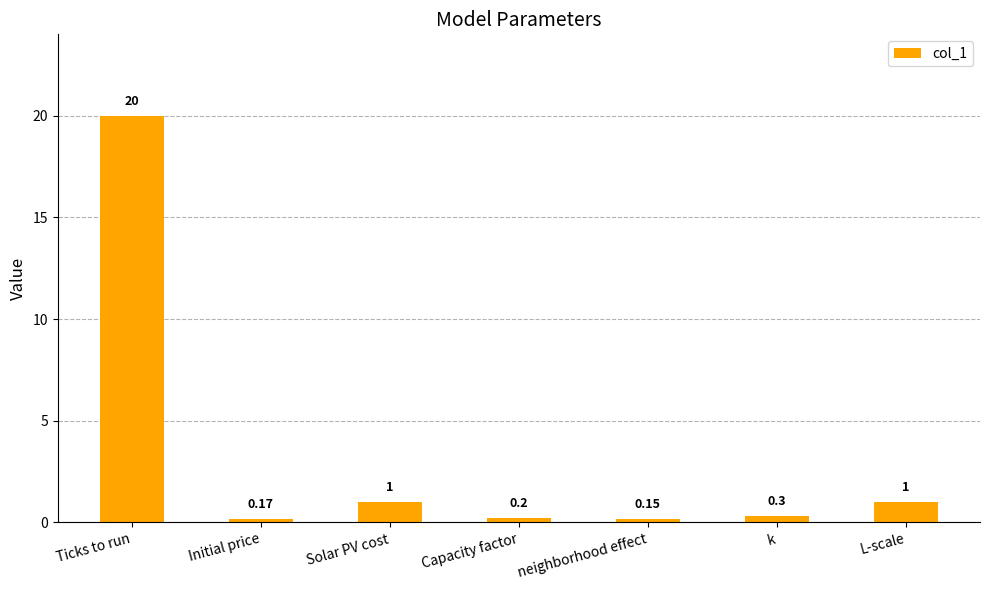

Between k and Ticks to run, which is larger?

Ticks to run